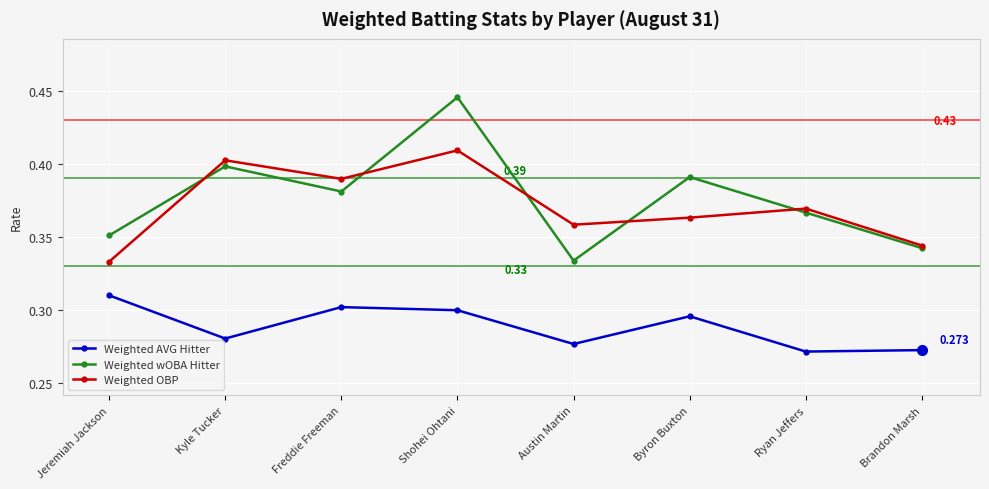

The Weighted OBP series shows 0.4 at Kyle Tucker. True or false?

True